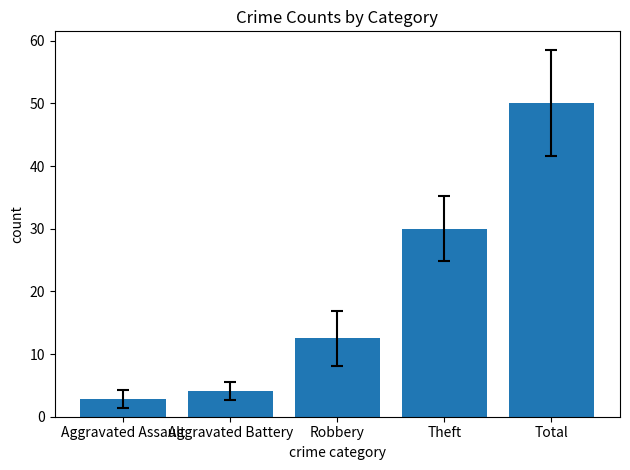

What is the minimum value shown in the chart?

2.9